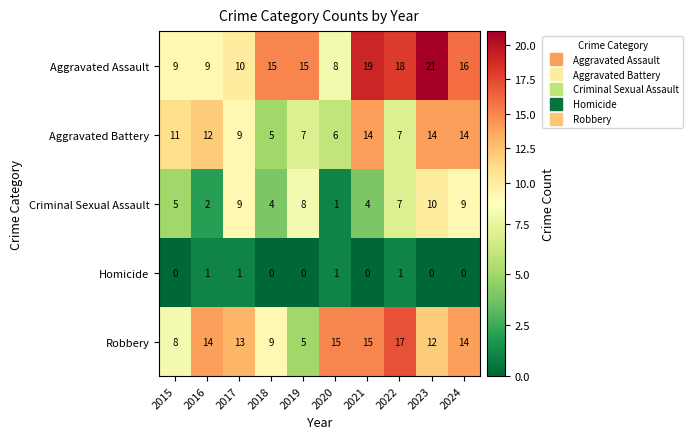

What is the spread (max minus min) of values at 2015?

11